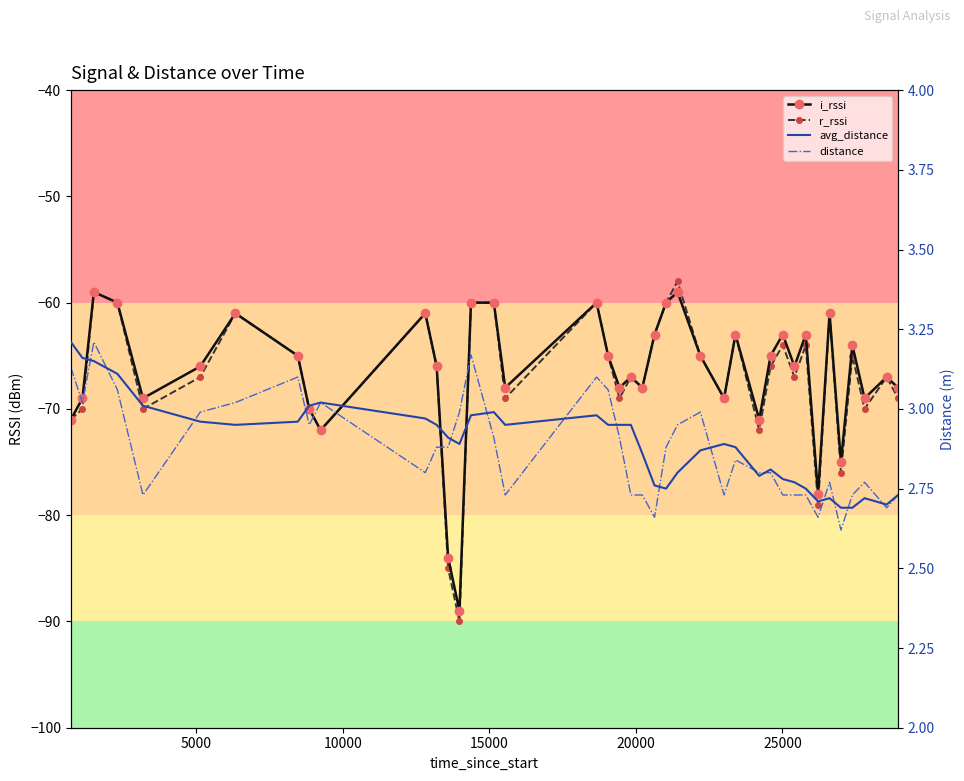

How many lines are shown in the chart?

4